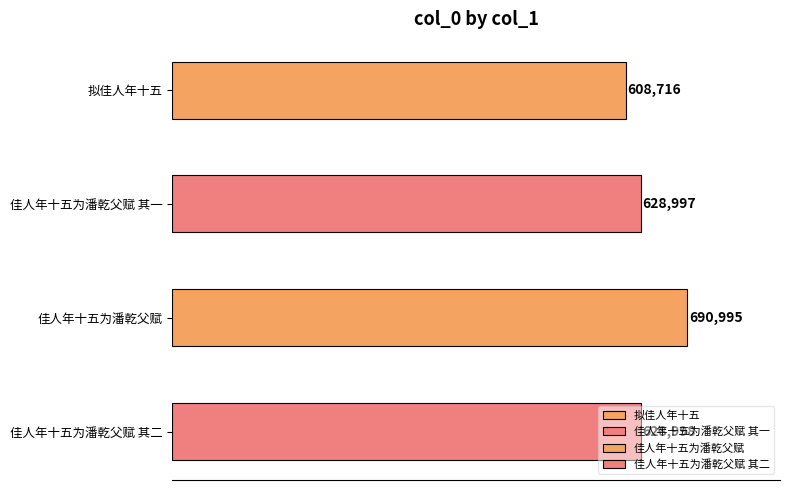

What position from the left is 佳人年十五为潘乾父赋 其一?

2